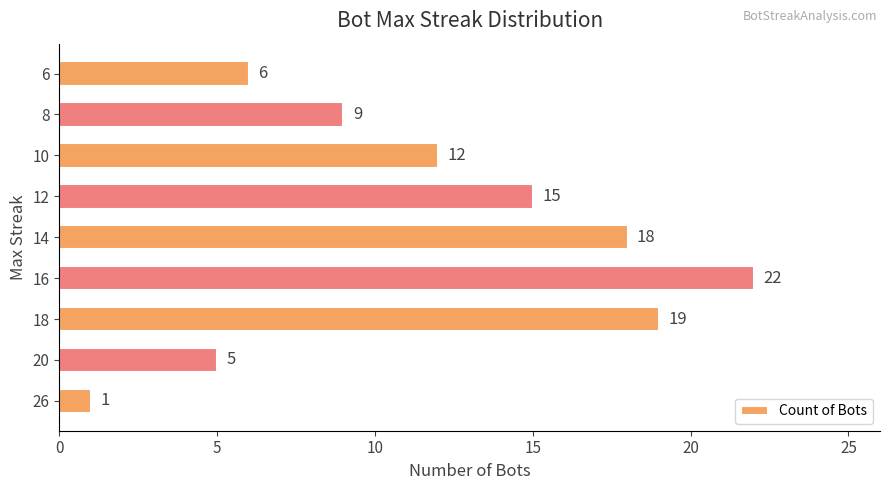

Reading bottom to top, transcribe all the data shown in this chart.

26=1	20=5	18=19	16=22	14=18	12=15	10=12	8=9	6=6